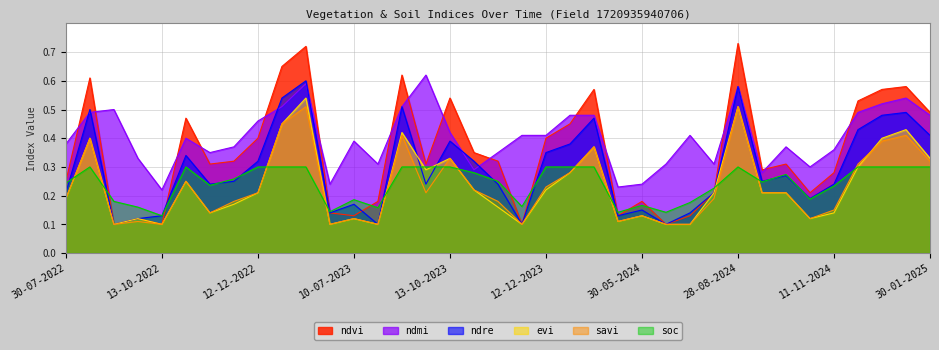

In evi, how many points are lower than both neighbors (excluding endpoints)?

9